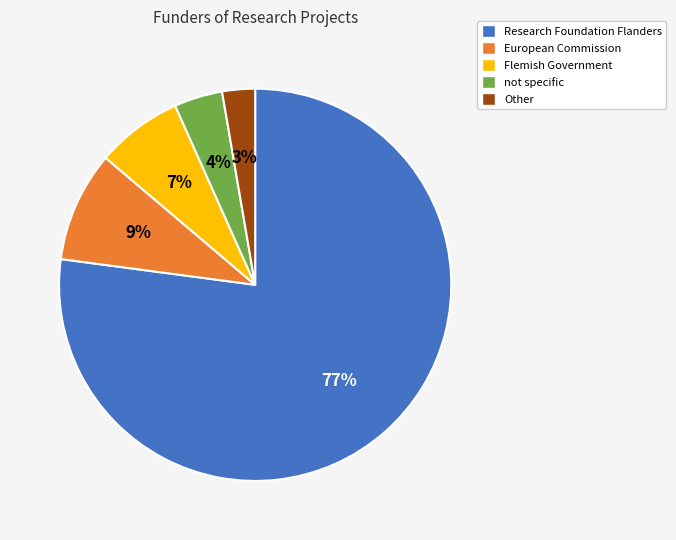

To the nearest percent, what is the average slice percentage?

20%